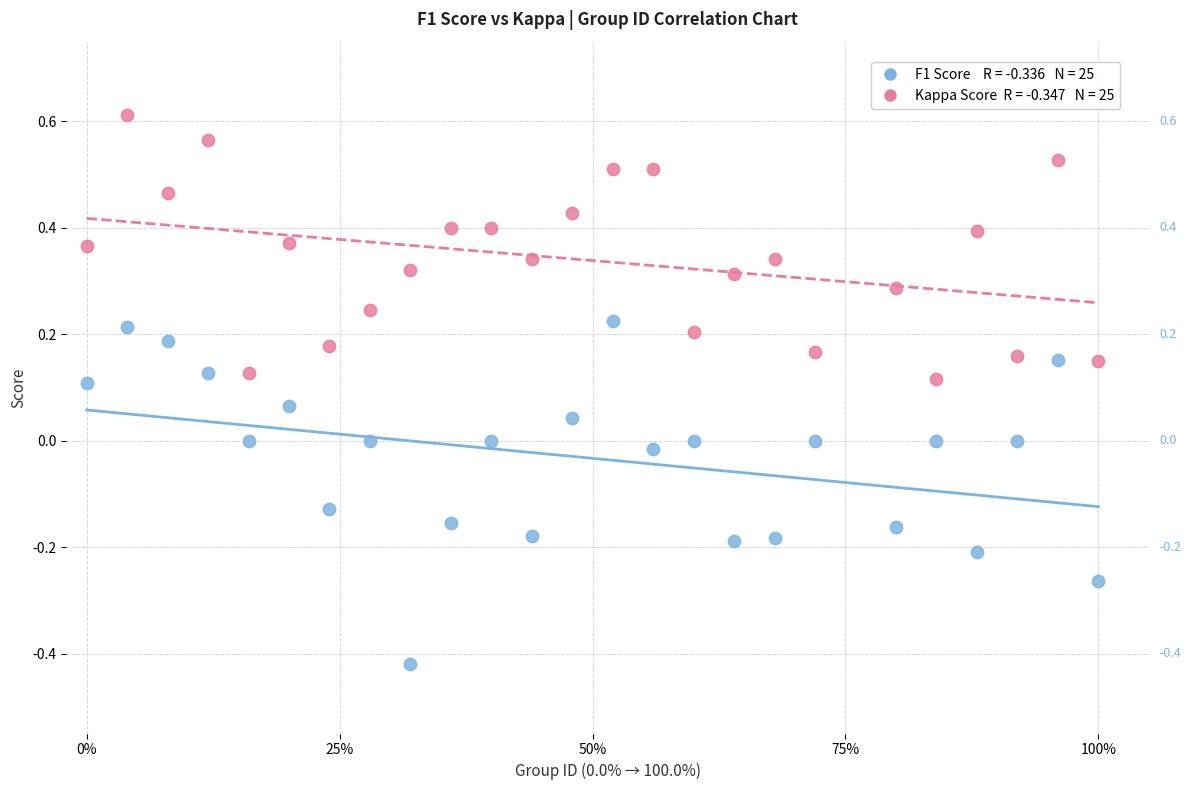

Across all data points, what is the range of Y values (max minus min)?

1.0